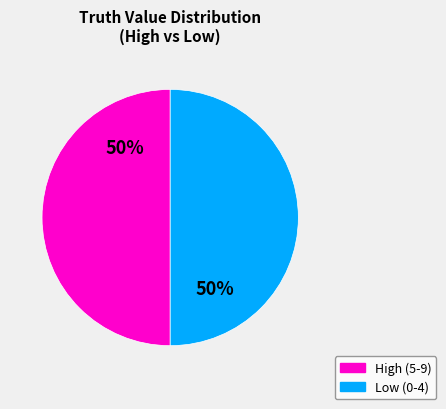

To the nearest percent, what is the average slice percentage?

50%